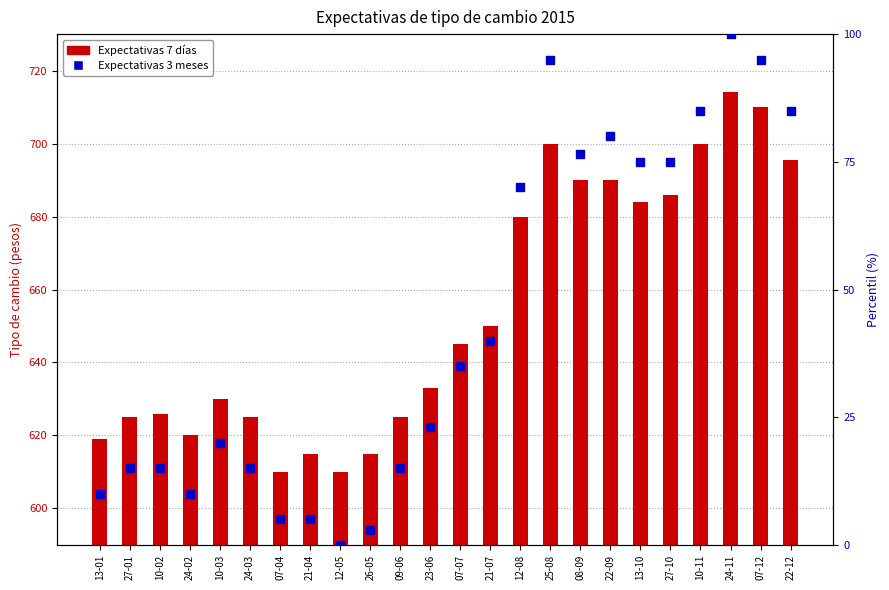

What are all the series names shown in the legend?

Expectativas 7 días, Expectativas 3 meses